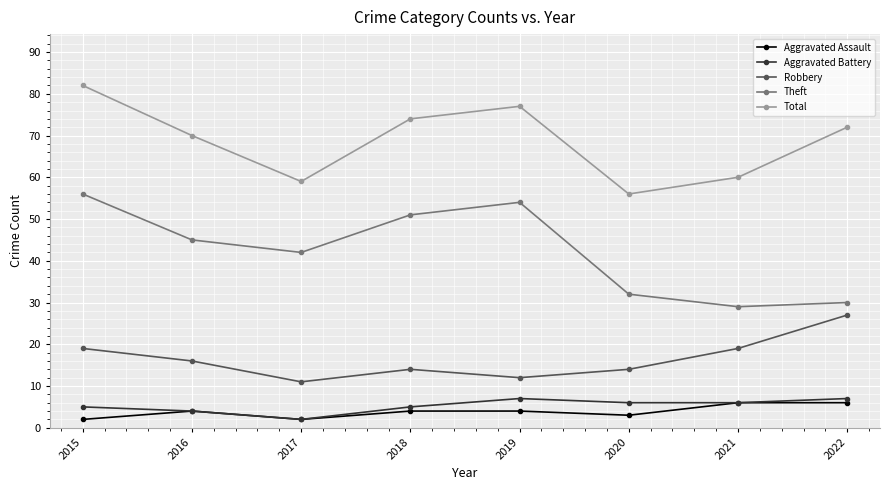

What is the difference between the Total values at 2019 and 2021?

17